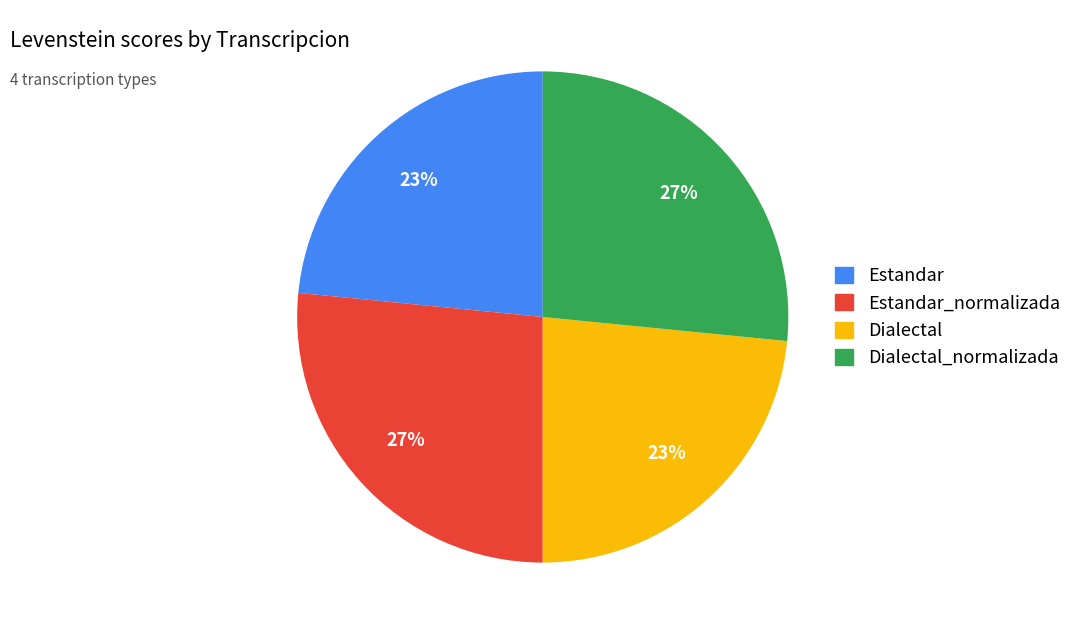

The Estandar_normalizada slice represents 27% of the pie. True or false?

True